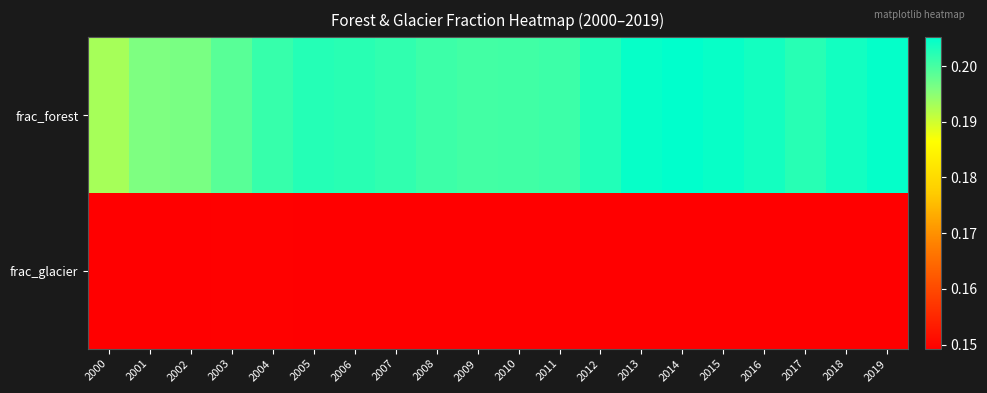

Which label corresponds to the largest value in the chart?

2014